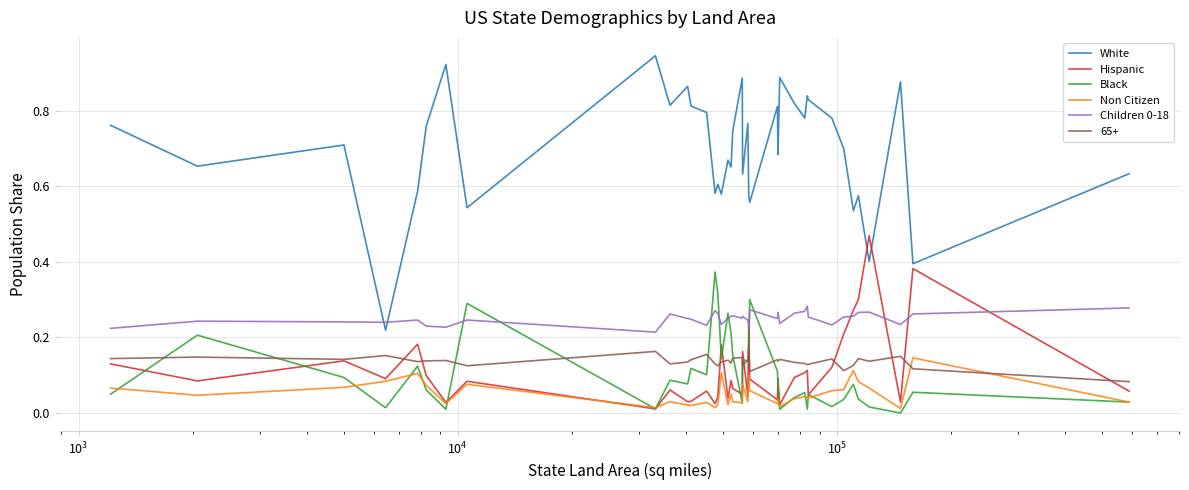

True or false: Non Citizen and White intersect in this chart.

False